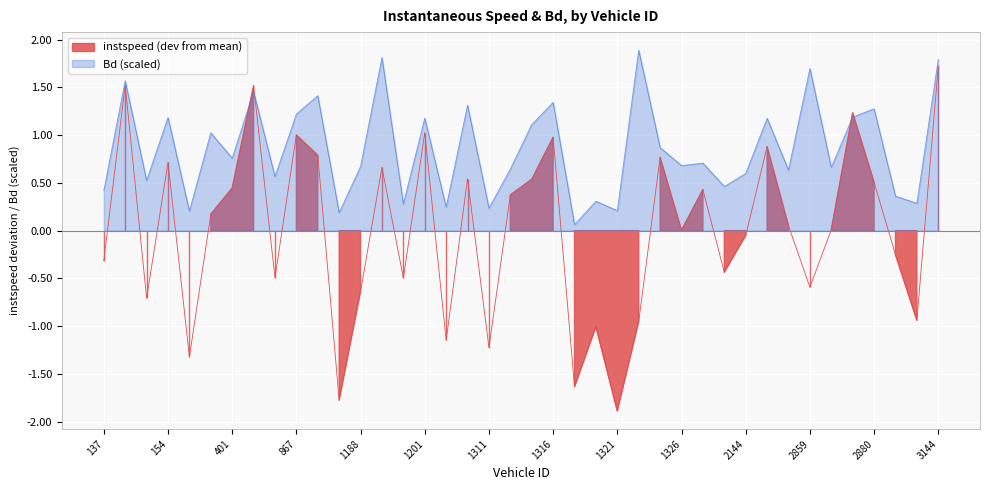

True or false: Bd and instspeed cross at least once.

True